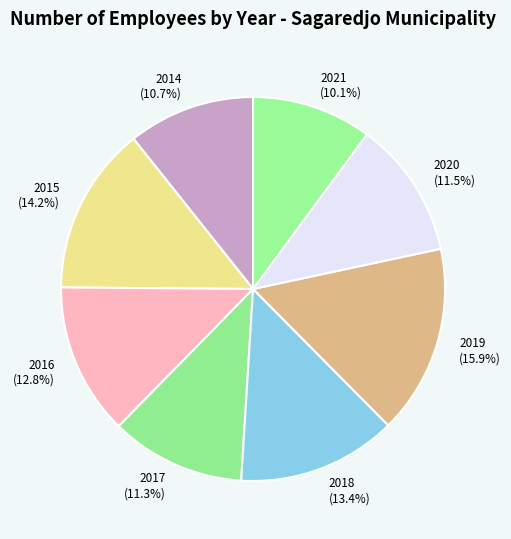

Is 2021 the majority of the pie?

No